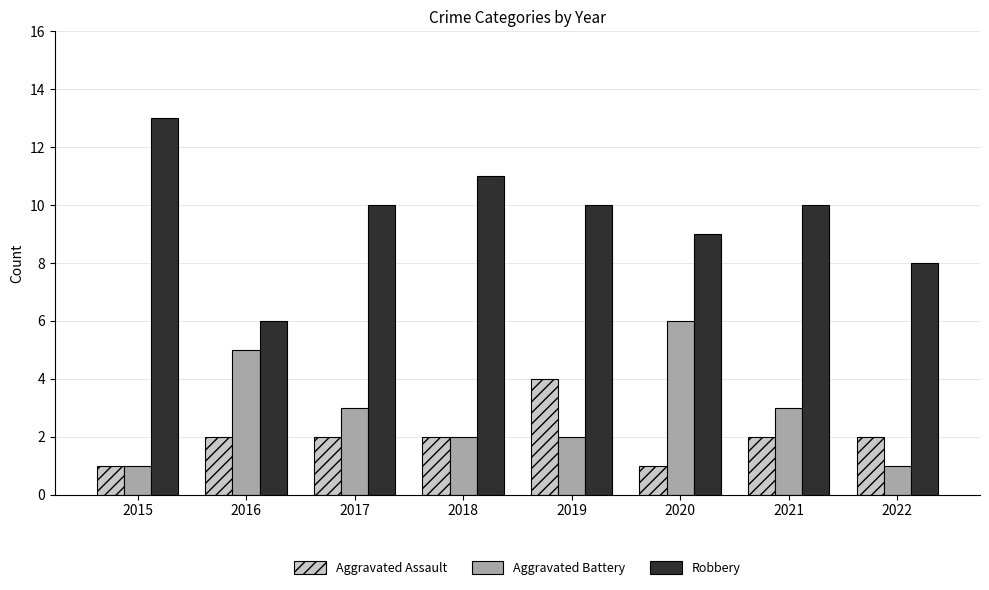

What is the value of the Aggravated Battery bar at the 8th from the left?

1